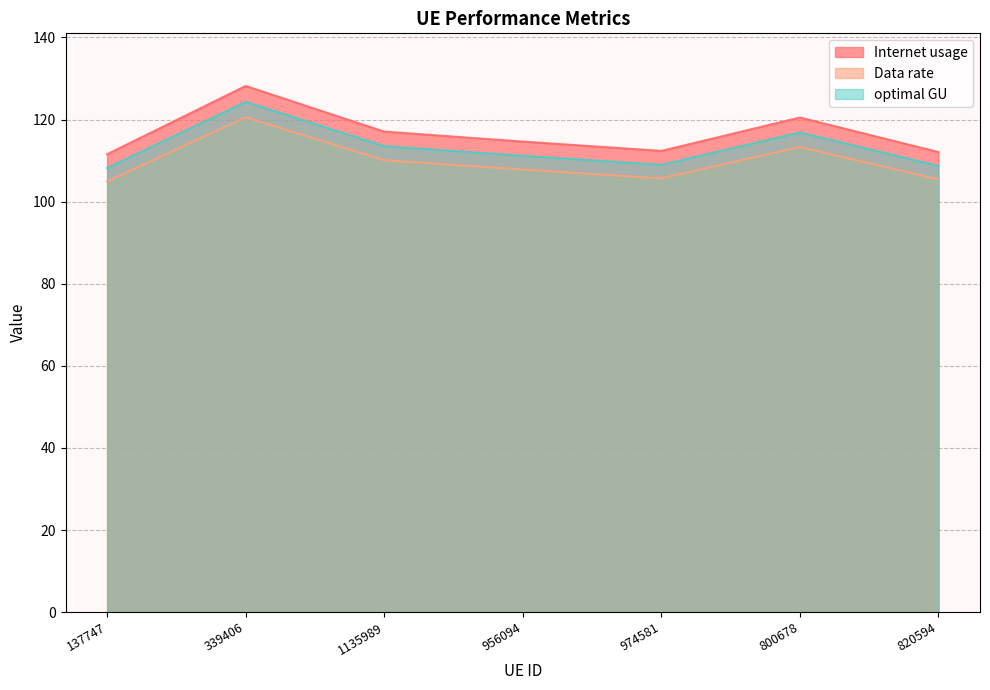

Which series has the largest range (max minus min)?

Internet usage